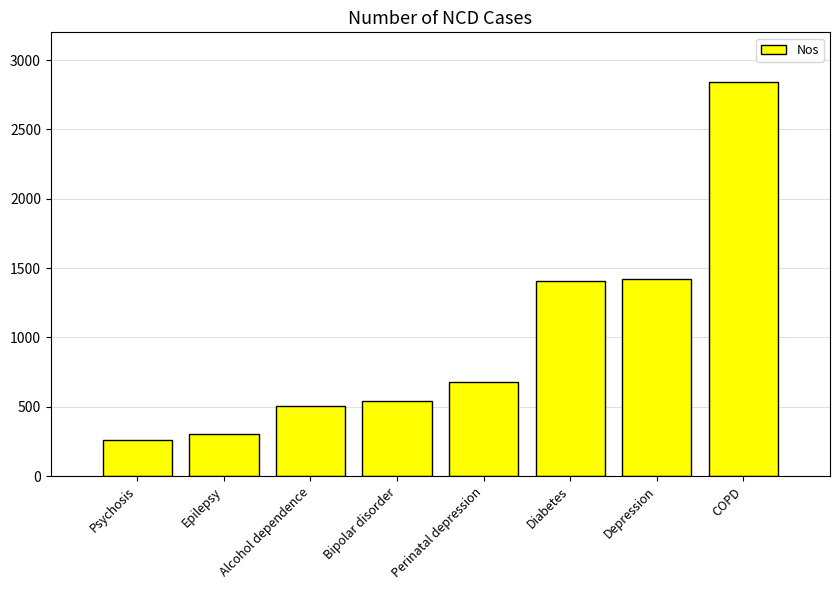

What is the greatest value displayed?

2844